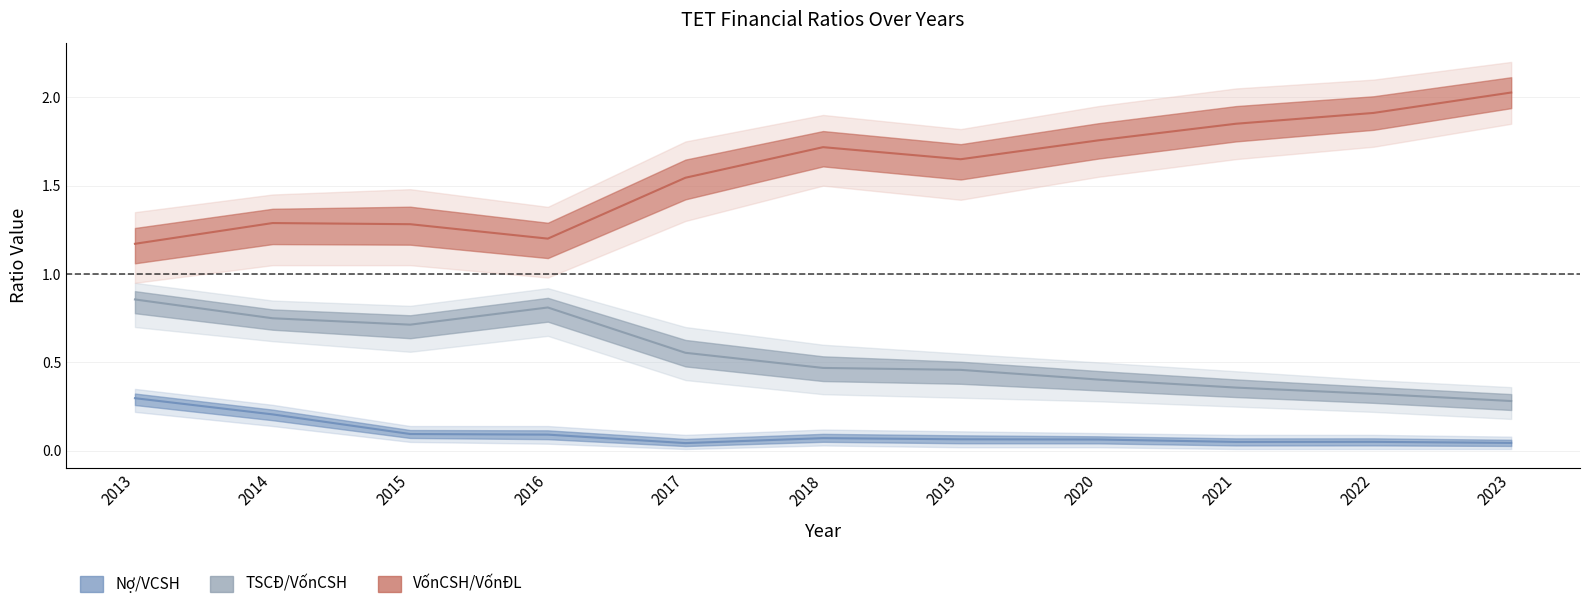

True or false: VonCSH/VonDieuLe has a value of 3.3 at 2022.

False